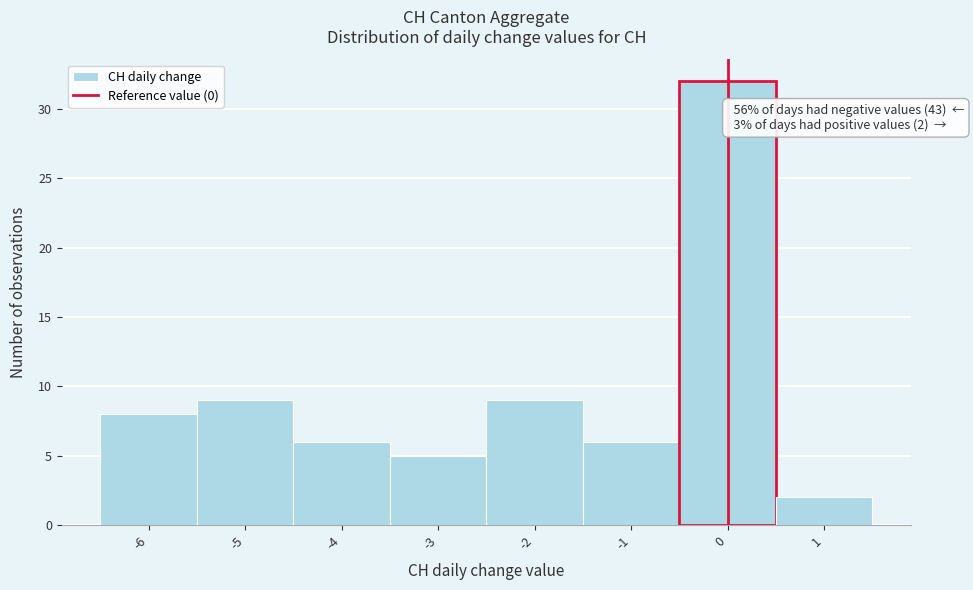

Which range on the x-axis has the tallest bar?

-0.5 to 0.5